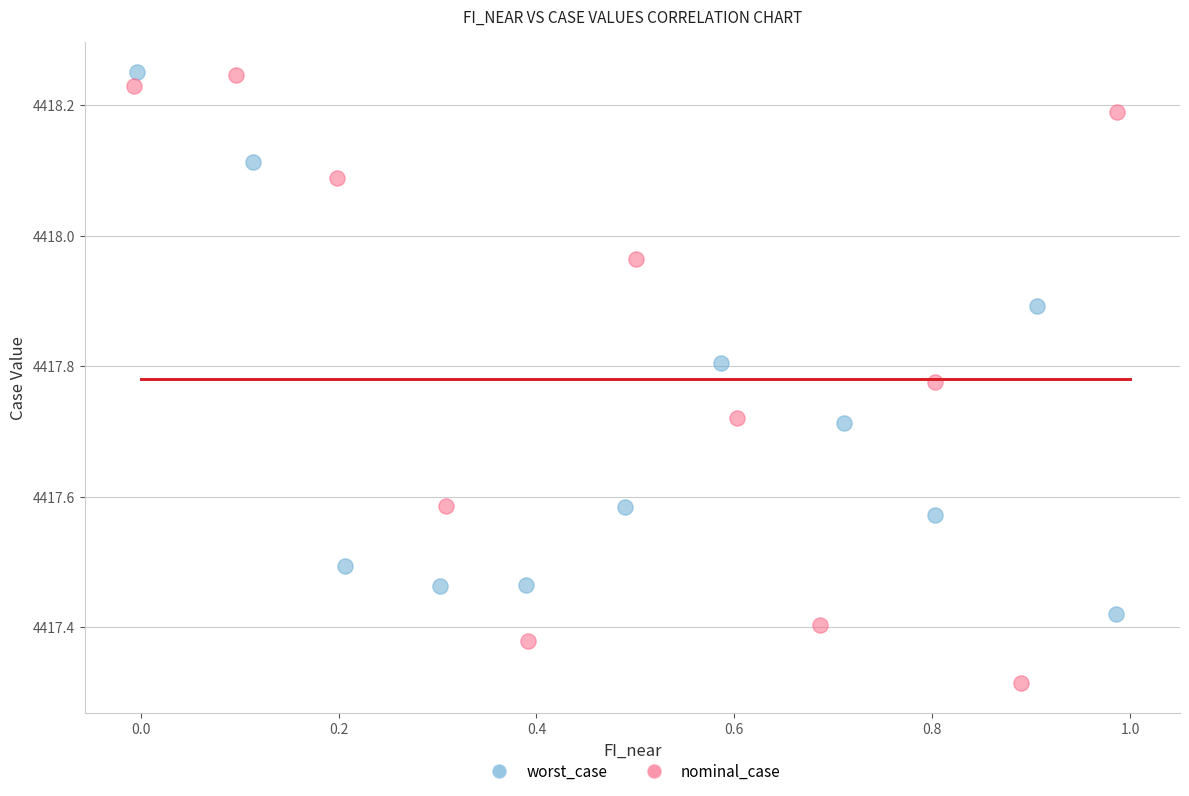

Which series contains the lowest Y value?

nominal_case